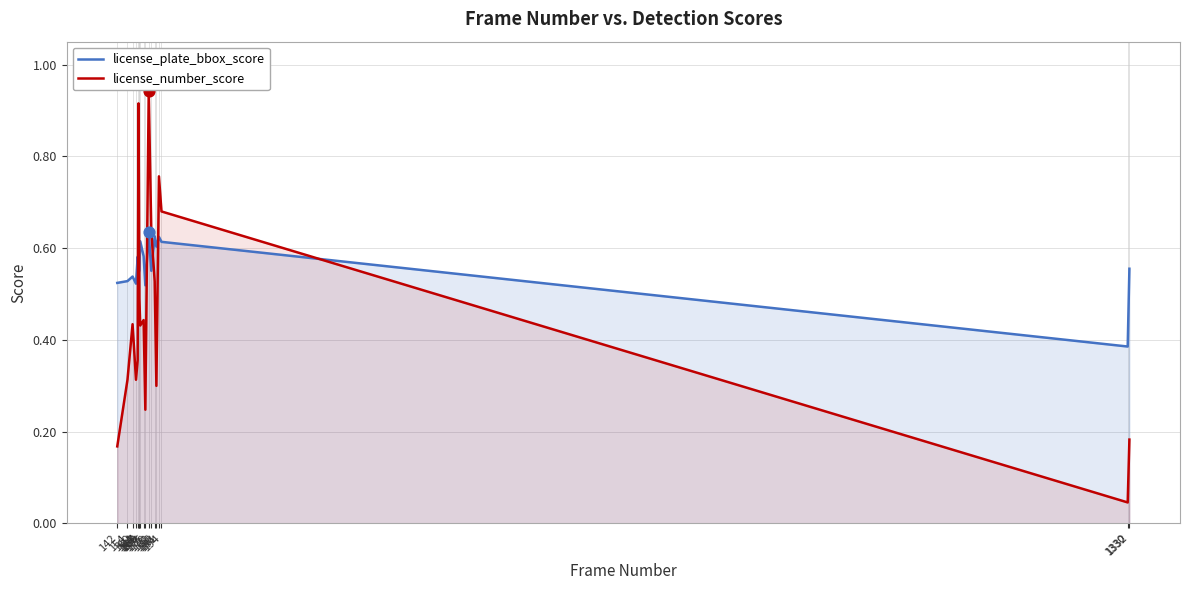

Is the value of license_plate_bbox_score at 167 greater than the value of license_number_score at 186?

Yes